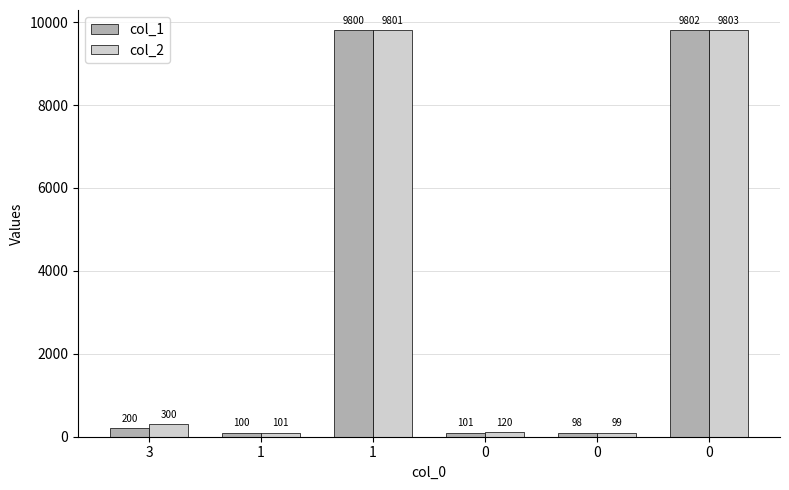

What are all the series names shown in the legend?

col_1, col_2